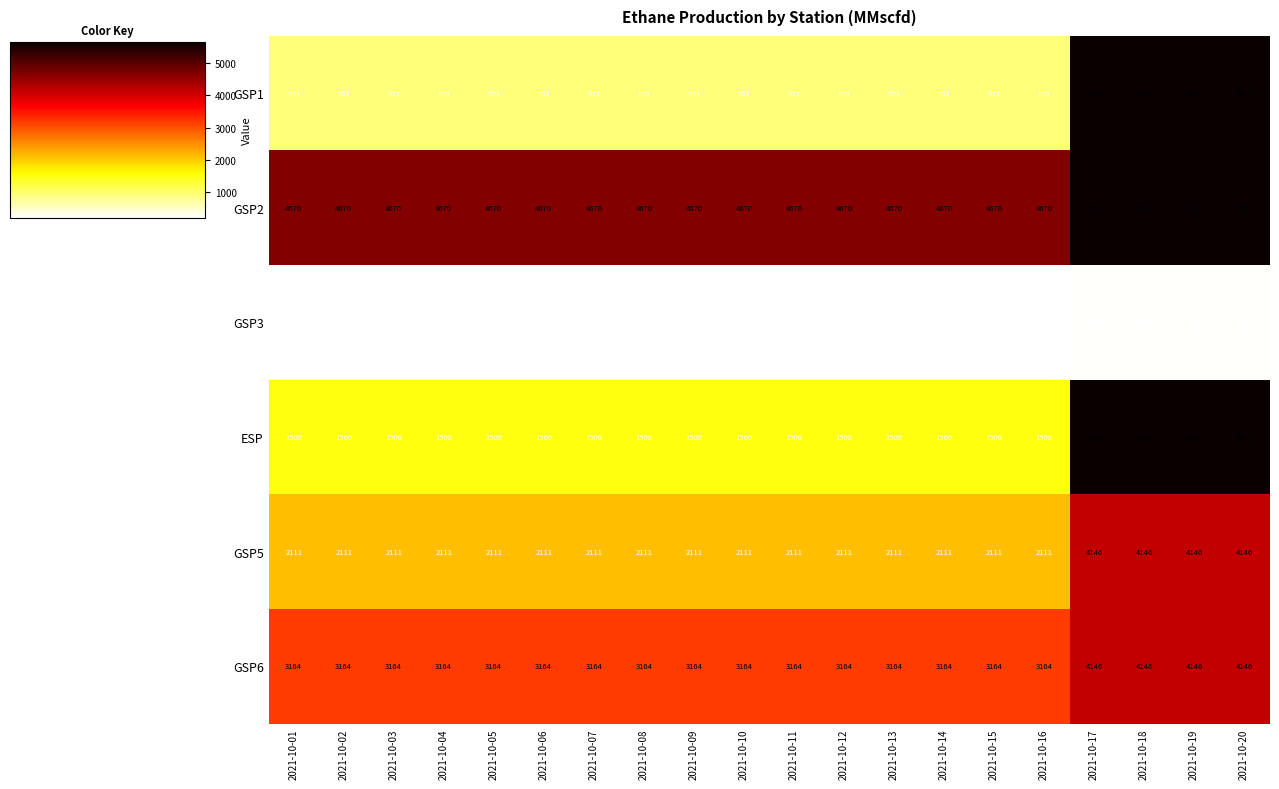

What is the difference between the highest and lowest values at 2021-10-04?

4475